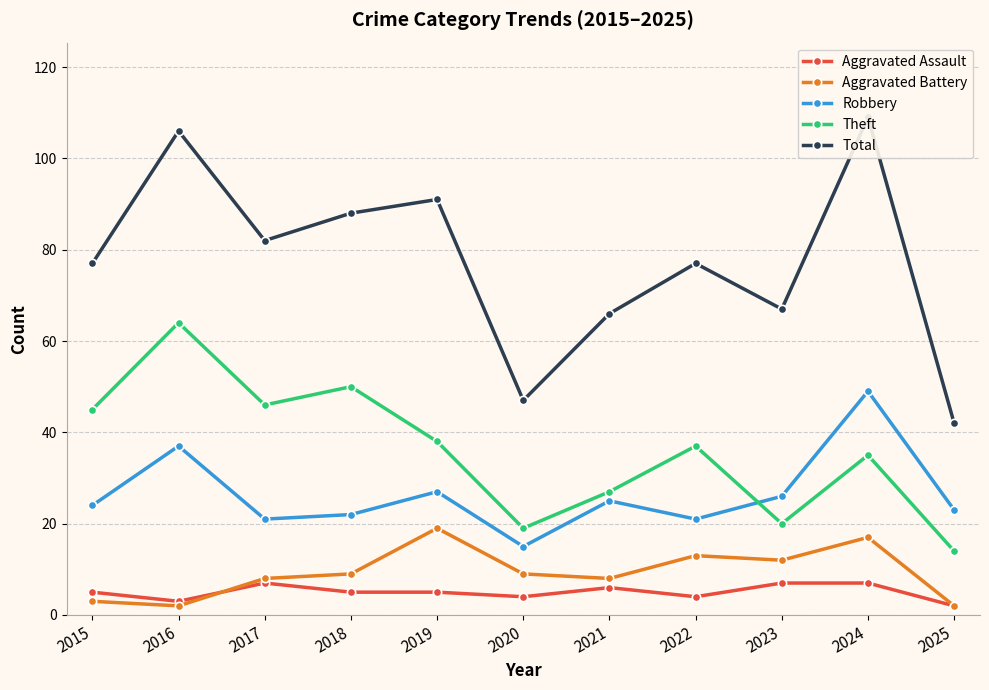

What is the minimum value for Theft?

14